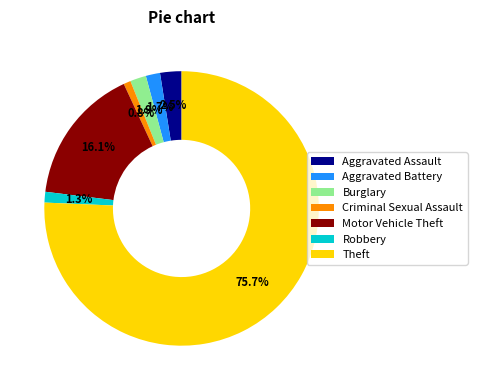

What is the largest slice in the pie chart?

Theft